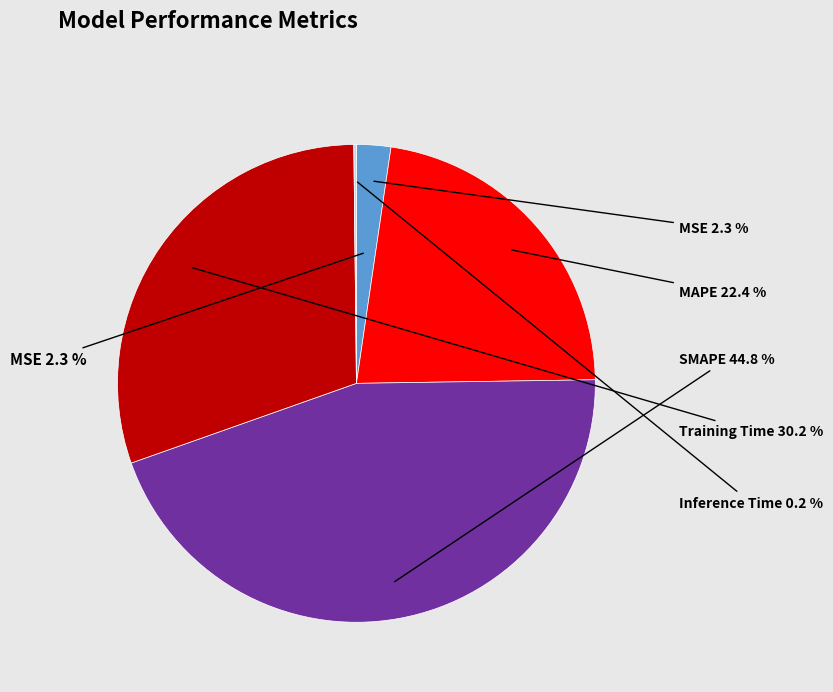

Rank the categories by value from highest to lowest.

SMAPE, Training Time, MAPE, MSE, Inference Time